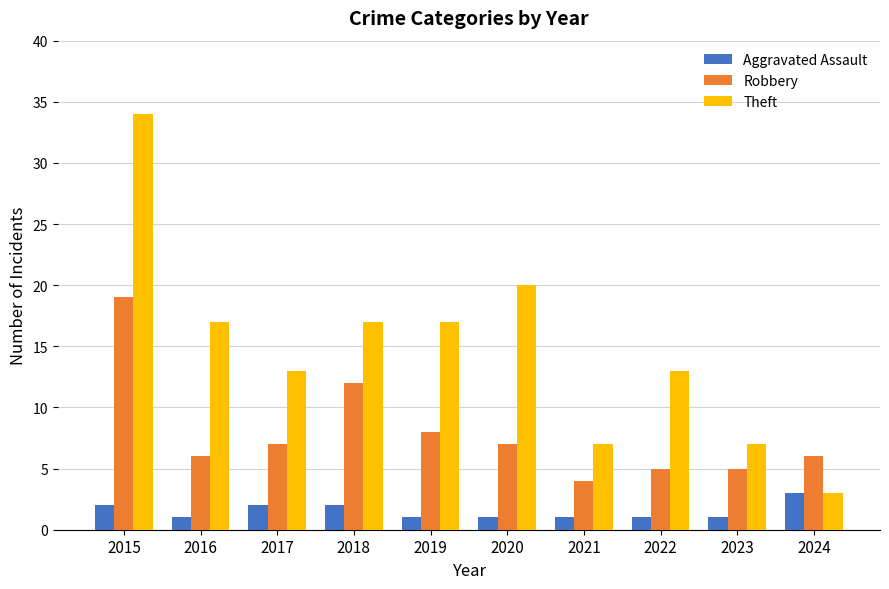

Reading left to right, what are all the values shown in this chart?

Aggravated Assault: 2015=2	2016=1	2017=2	2018=2	2019=1	2020=1	2021=1	2022=1	2023=1	2024=3
Robbery: 2015=19	2016=6	2017=7	2018=12	2019=8	2020=7	2021=4	2022=5	2023=5	2024=6
Theft: 2015=34	2016=17	2017=13	2018=17	2019=17	2020=20	2021=7	2022=13	2023=7	2024=3